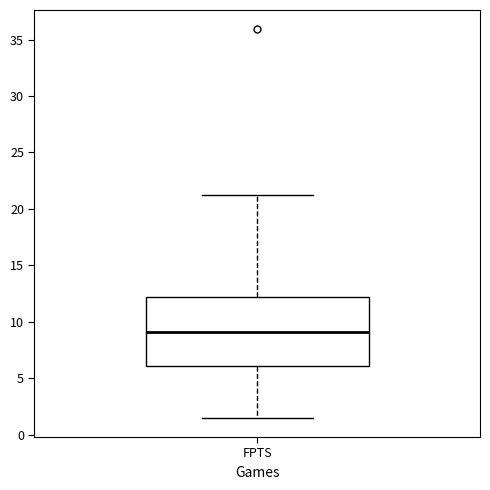

Where is the lower edge of the box for FPTS on the y-axis? The values are not printed on the chart, so give them approximately, as read against the axis.

6.0